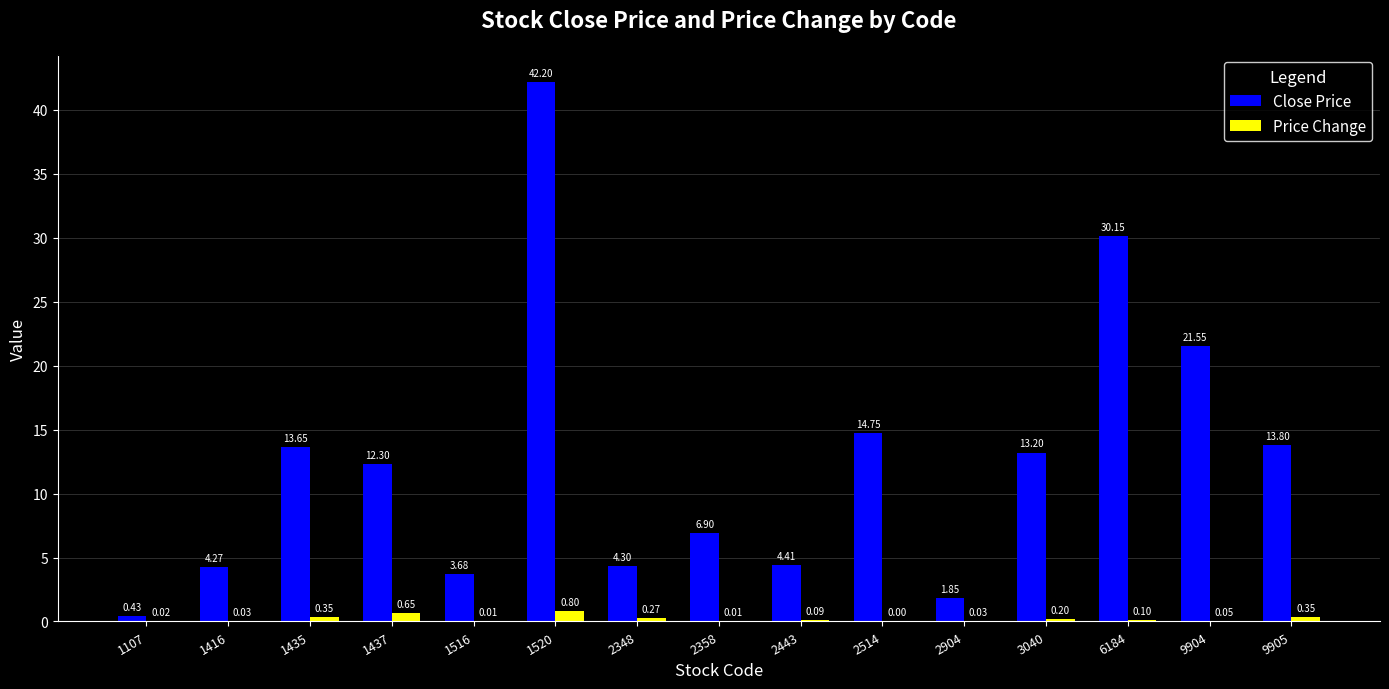

Between 1107 and 1437, which series saw the biggest shift?

Close Price